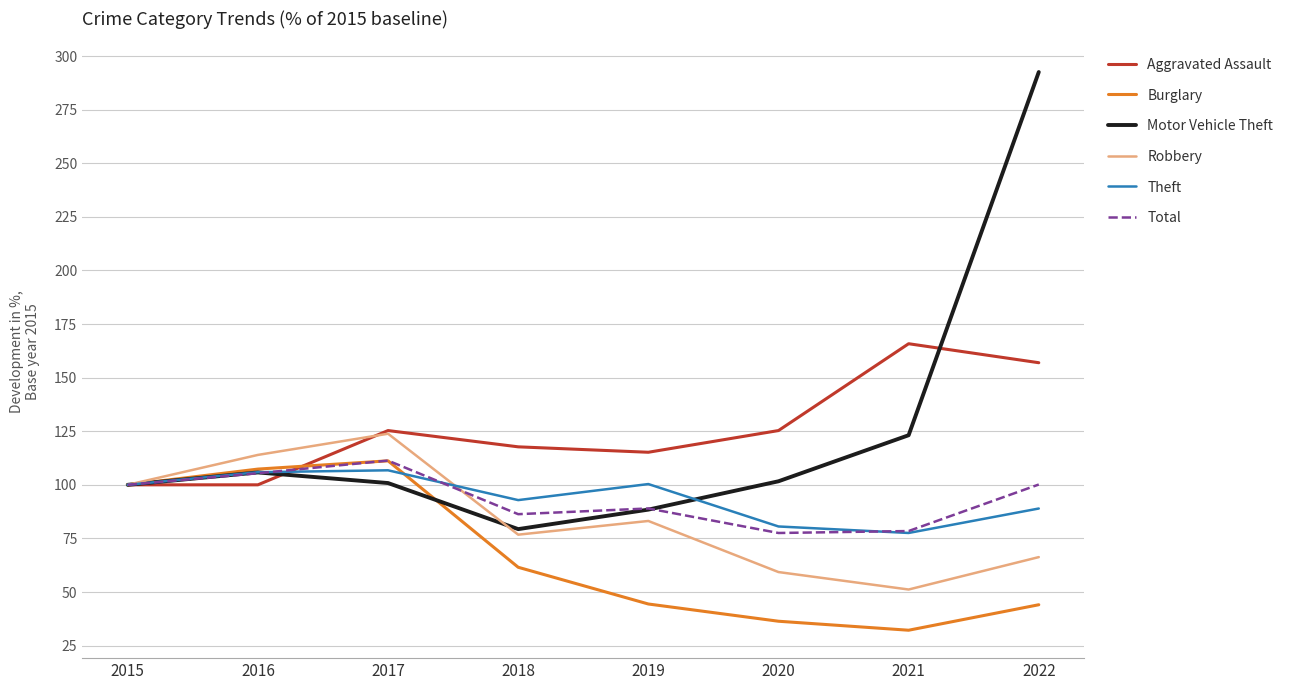

Count the number of categories in the chart.

8